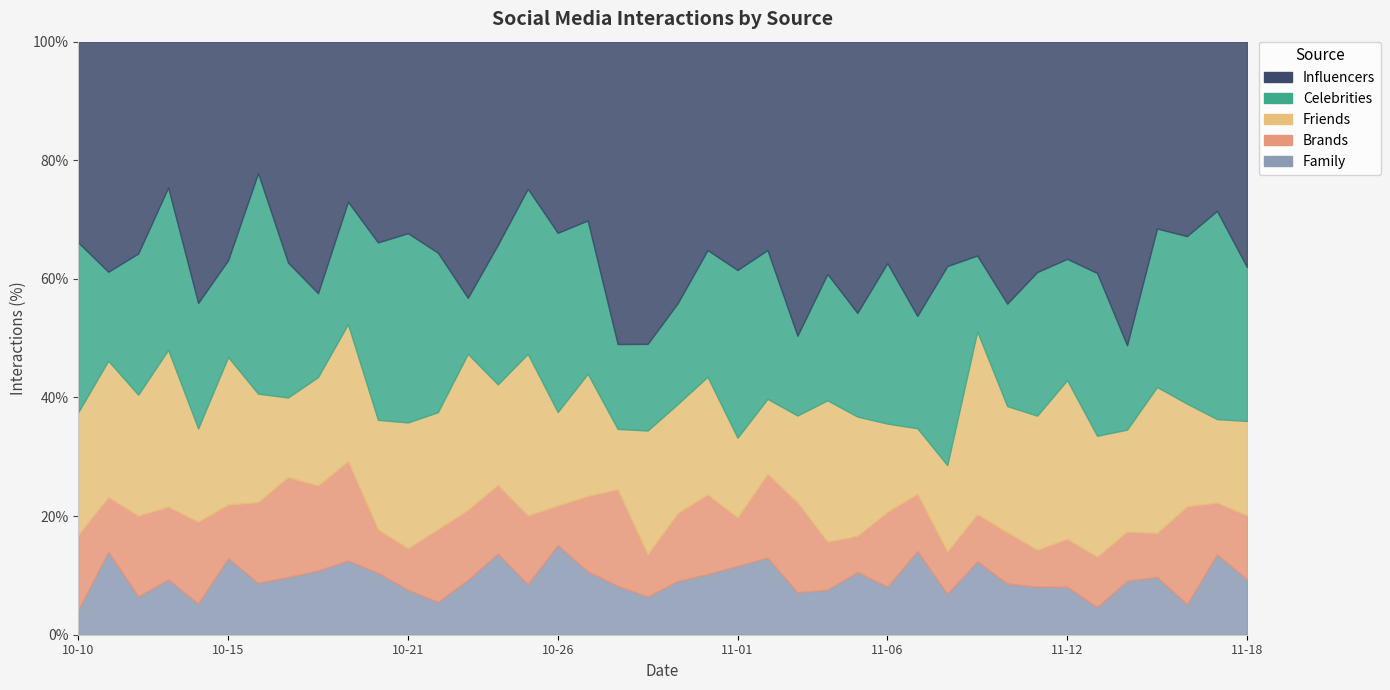

Which series changed the most between 2024-10-14 and 2024-11-05?

Brands